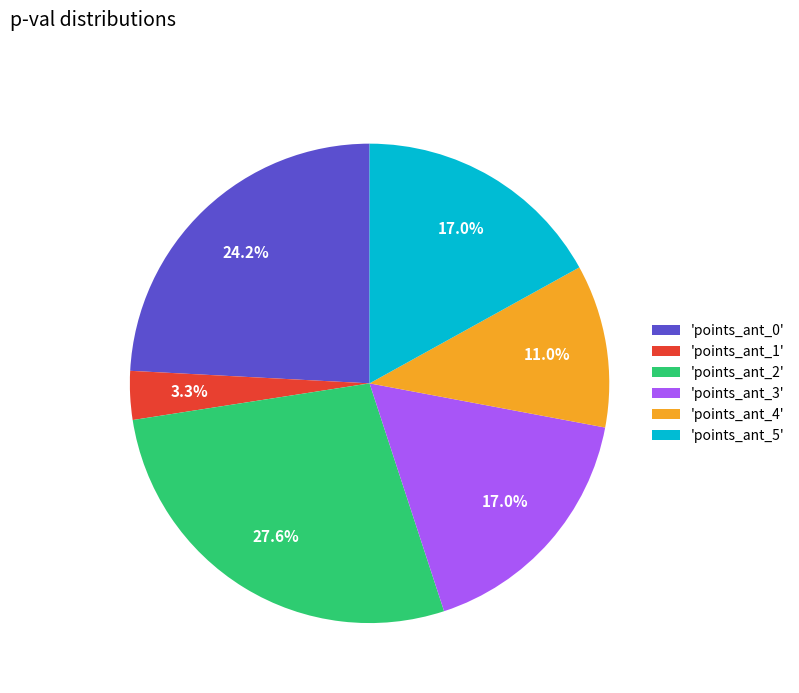

How much of the chart is everything except 'points_ant_4'?

89.0%